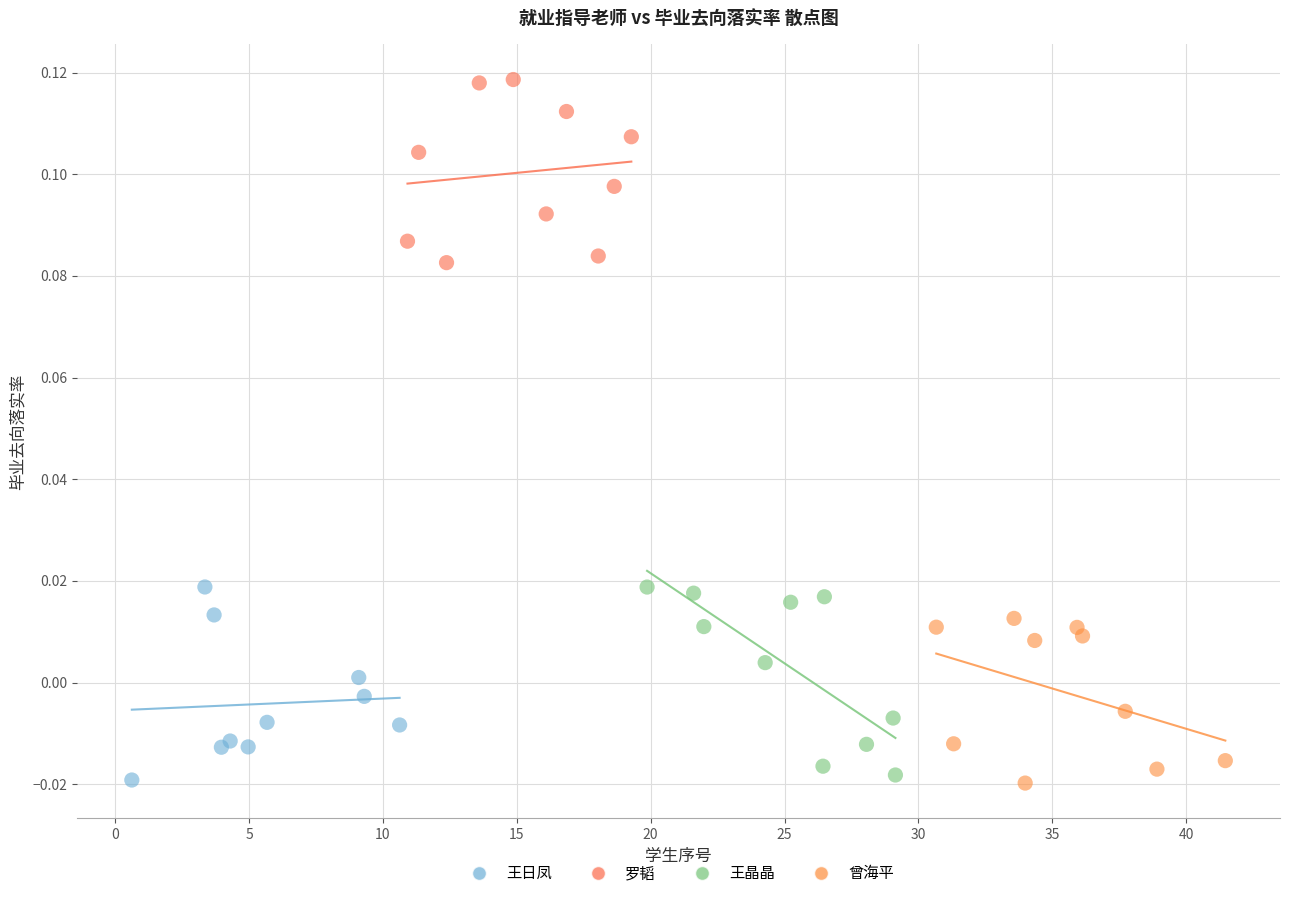

Which series contains the highest Y value?

罗韬